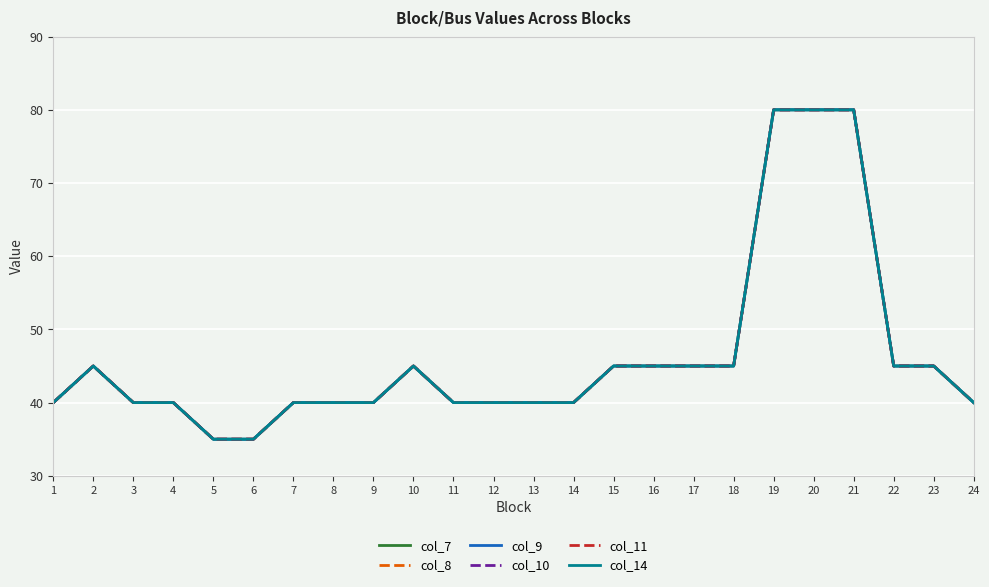

What is the difference between the maximum and minimum values in the col_11 series?

45.0